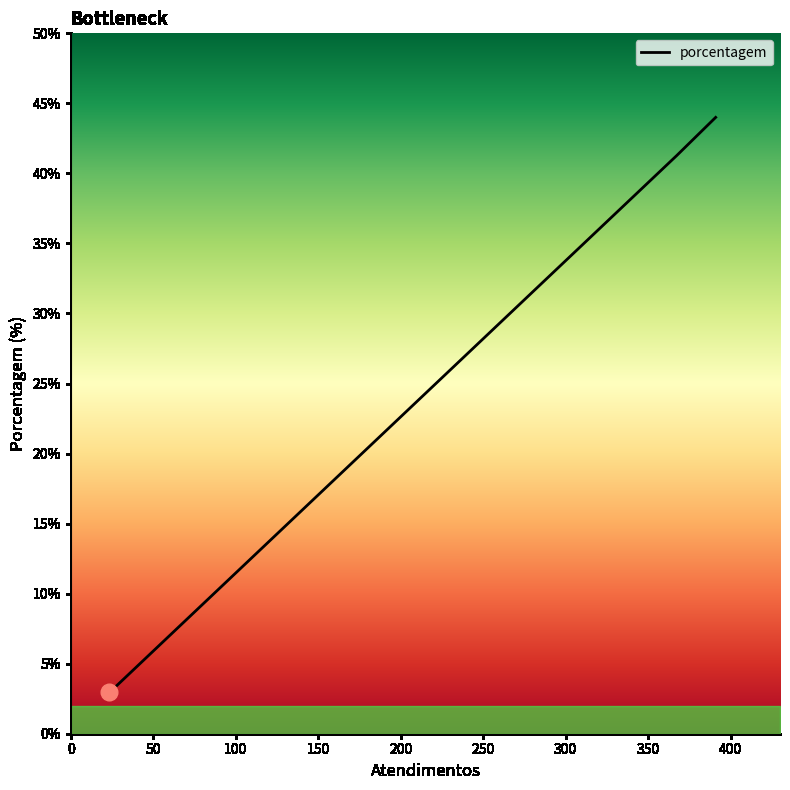

What is the minimum value shown in the chart?

3